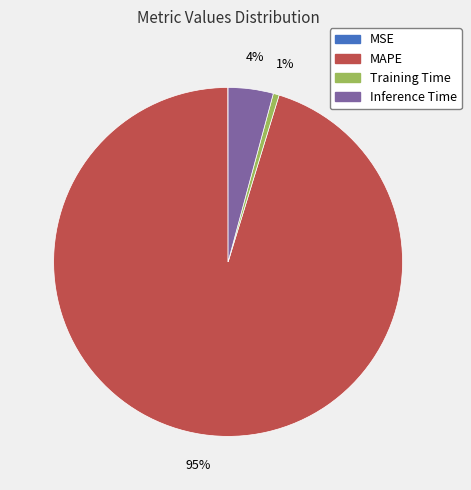

Which category has the biggest portion of the pie?

MAPE